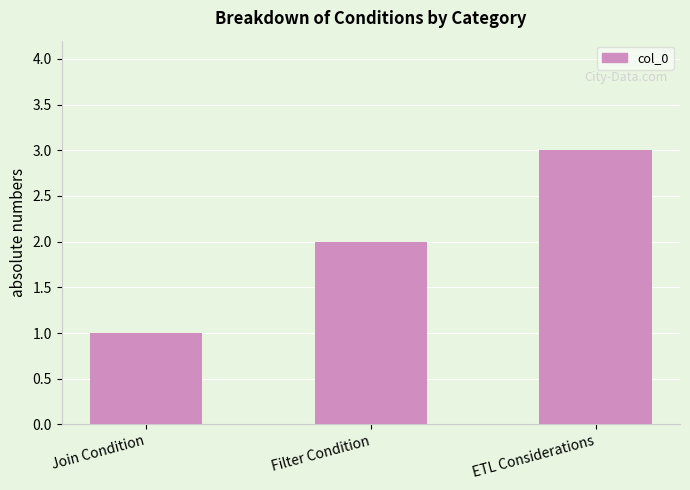

The chart shows a value of 3 at ETL Considerations. True or false?

True